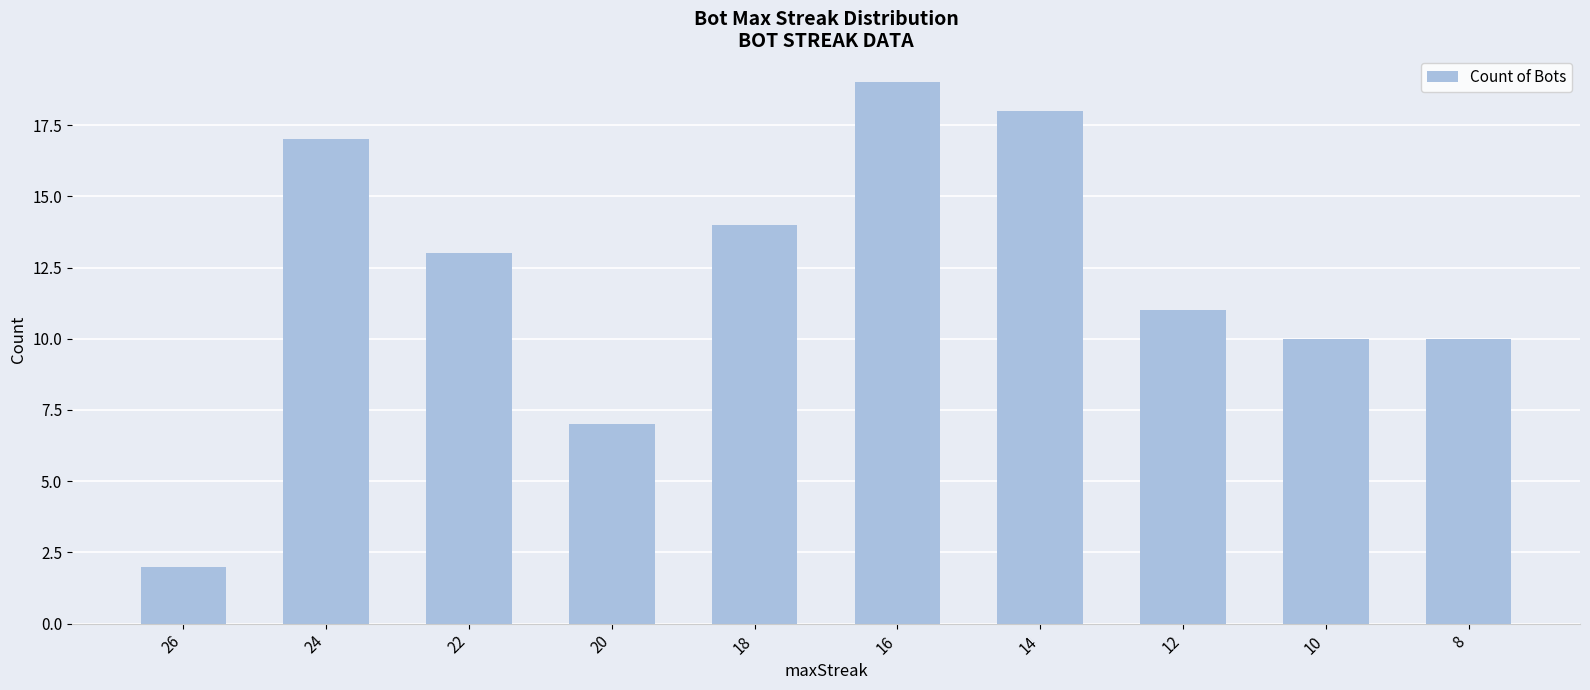

Reading right to left, transcribe all the data shown in this chart.

8=10	10=10	12=11	14=18	16=19	18=14	20=7	22=13	24=17	26=2